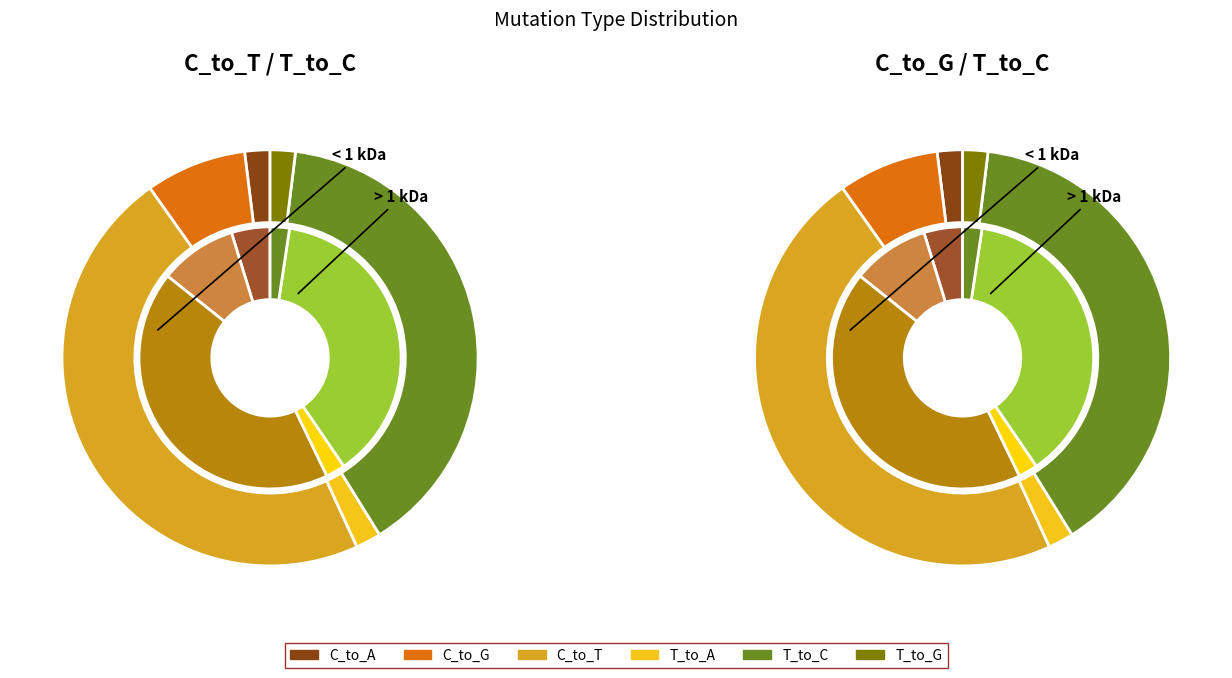

Between T_to_A and T_to_C, which series saw the biggest shift?

C_to_T